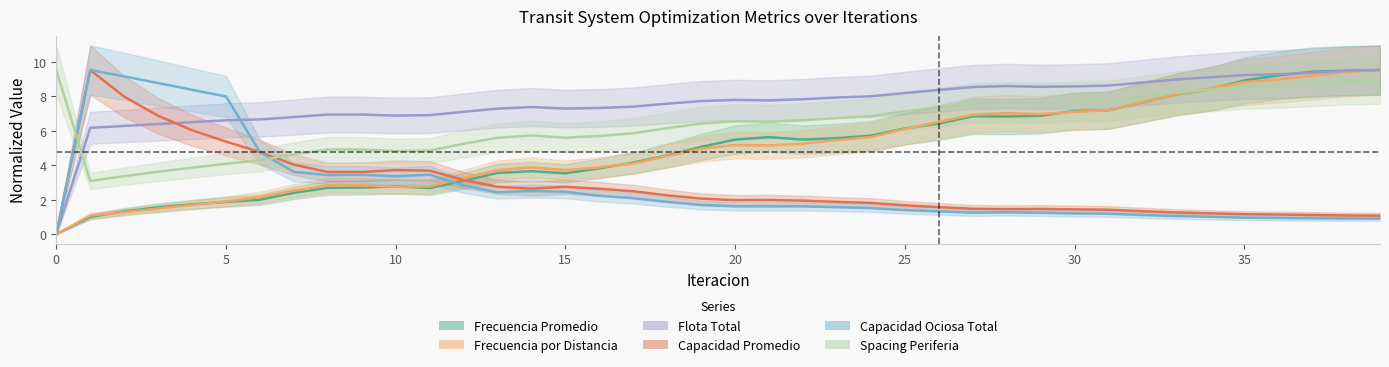

Is it true that Capacidad Ociosa Total equals 1.7 at 19?

True